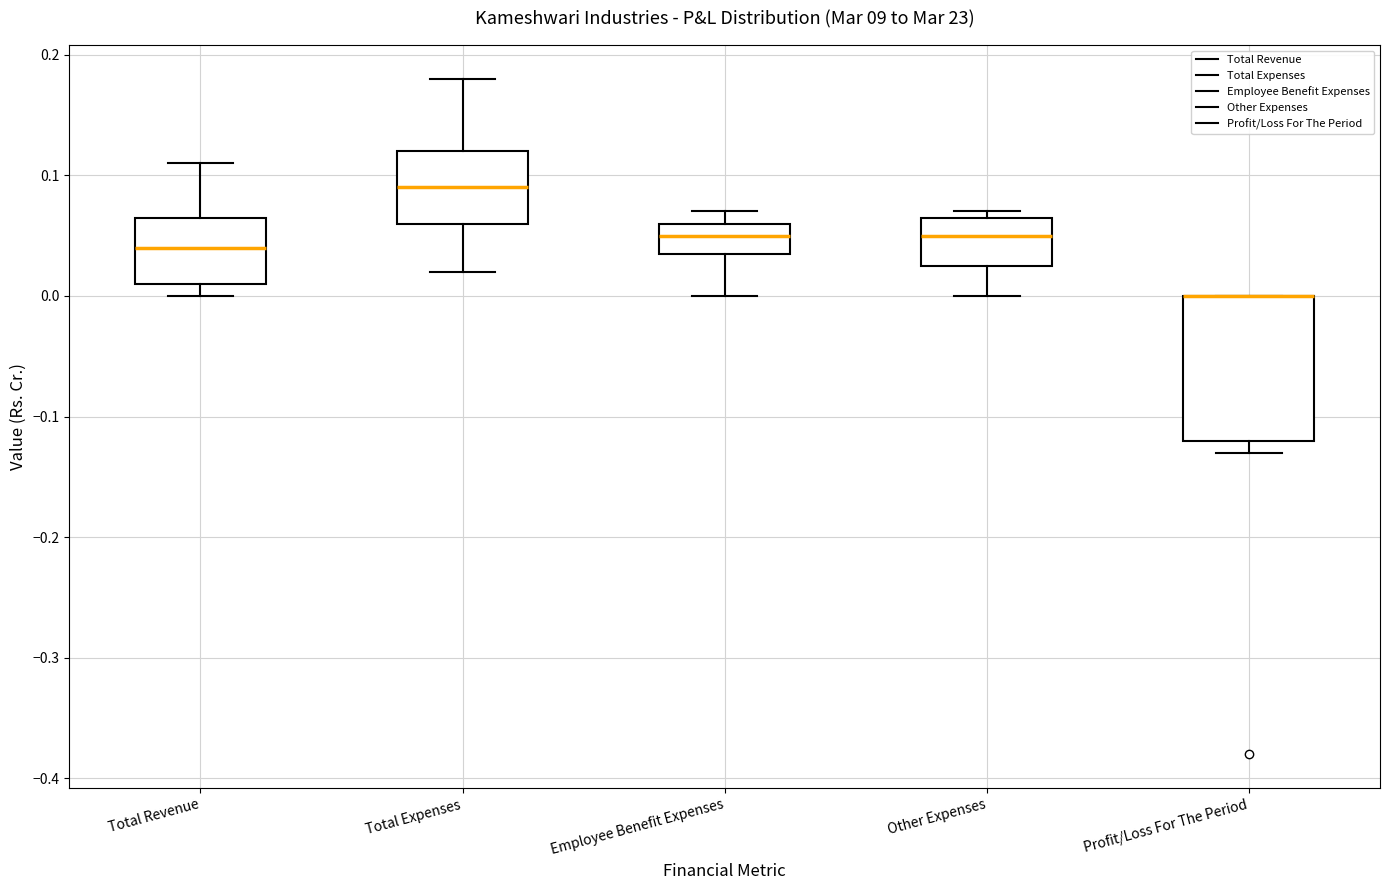

Reading left to right, transcribe this box plot: for each box, give where its median line is, the range the box spans, and where its two whiskers end, as read against the y-axis. The values are not printed on the chart, so give them approximately, as read against the axis.

Total Revenue: median 0.04, box 0.01 to 0.07, whiskers 0.00 to 0.11
Total Expenses: median 0.09, box 0.06 to 0.12, whiskers 0.02 to 0.18
Employee Benefit Expenses: median 0.05, box 0.04 to 0.06, whiskers 0.00 to 0.07
Other Expenses: median 0.05, box 0.03 to 0.07, whiskers 0.00 to 0.07 (just above the box's upper edge)
Profit/Loss For The Period: median 0.00 (drawn on the box's upper edge), box -0.12 to 0.00, whiskers -0.13 to 0.00